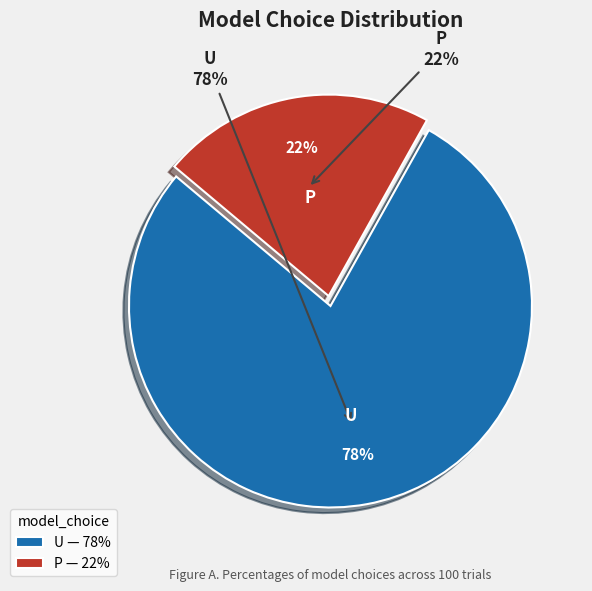

Between U and P, which is larger?

U